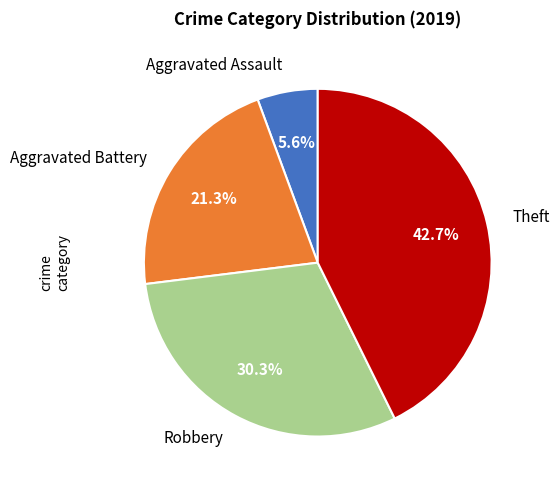

Does Theft account for over 50% of the chart?

No